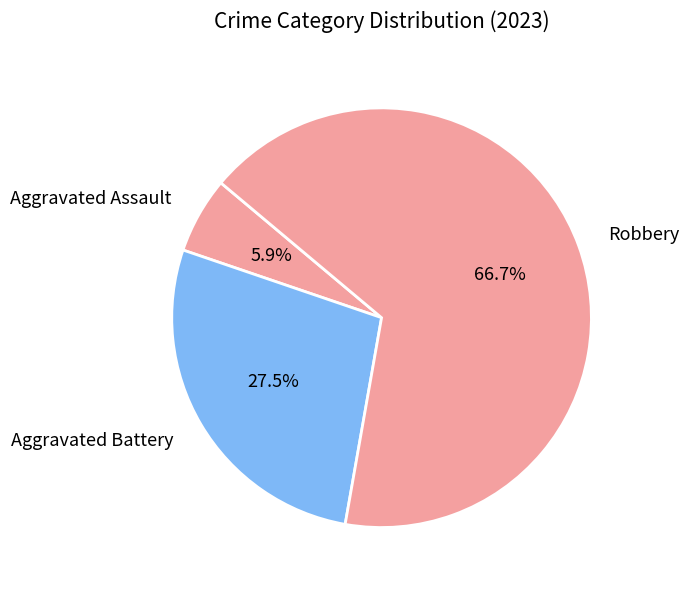

How many slices are in this pie chart?

3